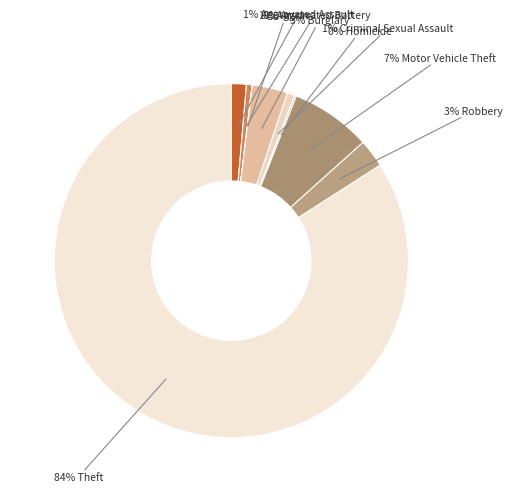

What is the largest slice in the pie chart?

Theft